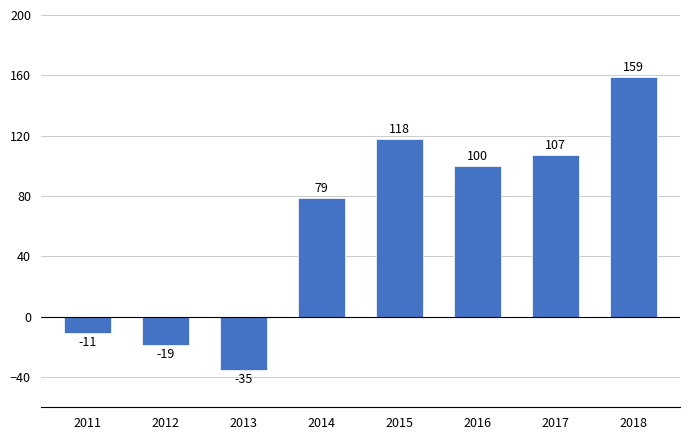

Read the value at 2012.

-19